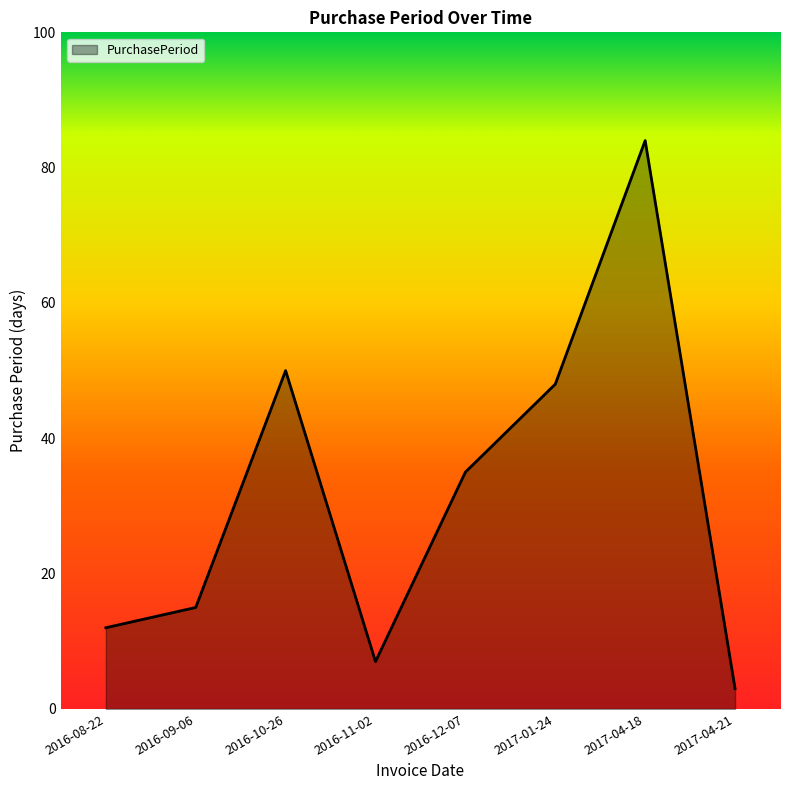

Which label corresponds to the largest value in the chart?

2017-04-18